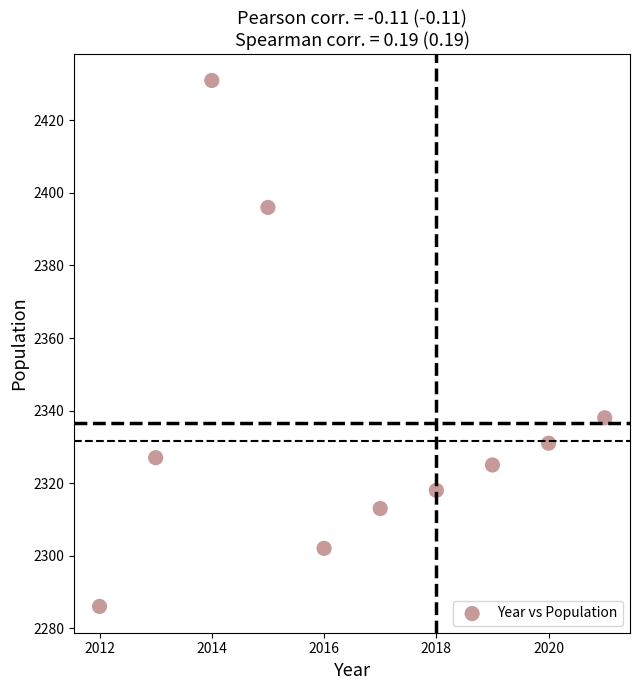

What Y value in the scatter plot is closest to 2358?

2338